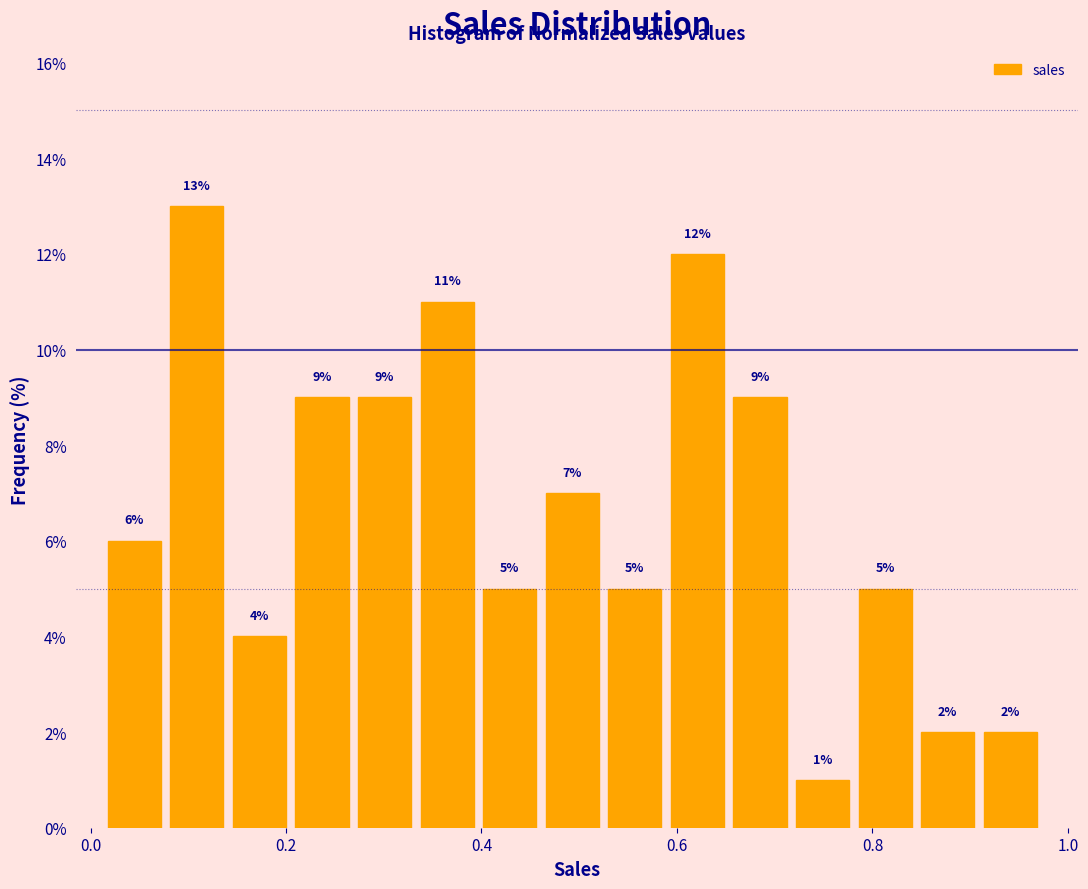

Read against the x-axis, roughly where is the centre of the tallest bar?

0.10